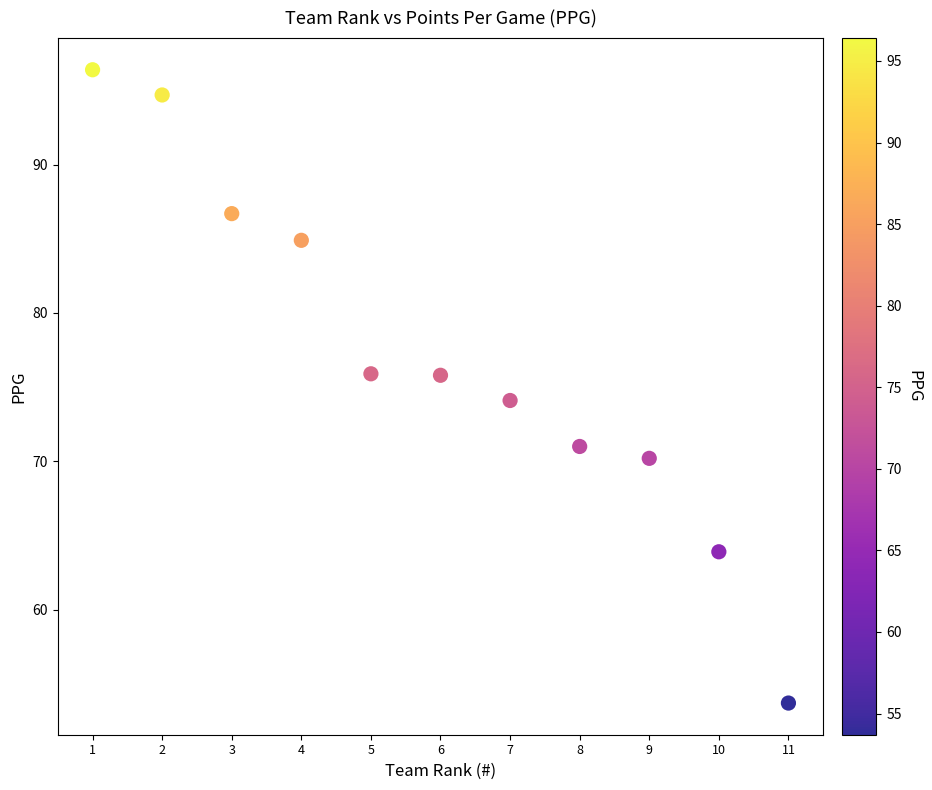

What is the average Y value?

77.0